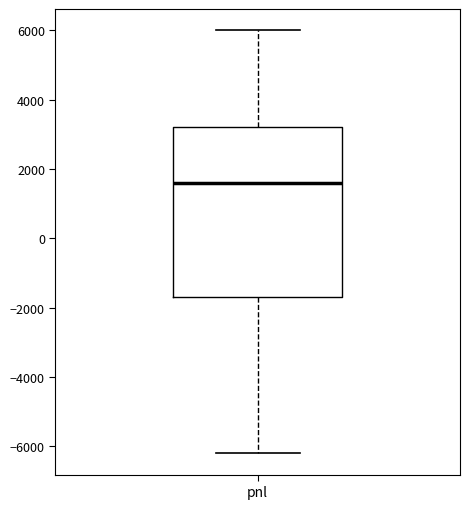

Transcribe this box plot: give where the median line is, the range the box spans, and where the two whiskers end, as read against the y-axis. The values are not printed on the chart, so give them approximately, as read against the axis.

median 1600, box -1600 to 3200, whiskers -6200 to 6000